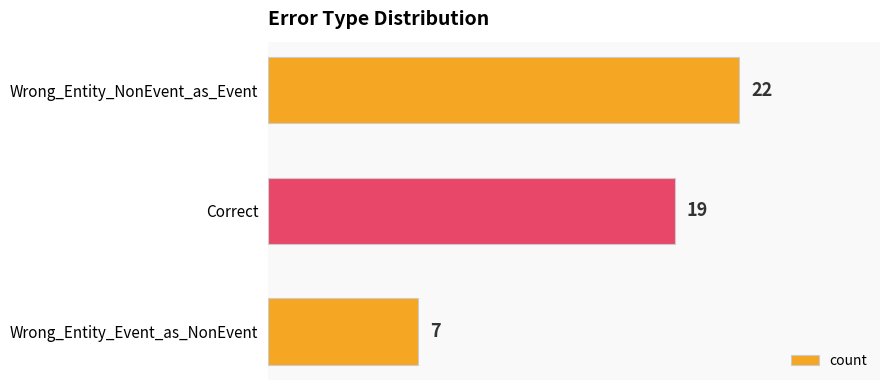

How many bars are there in total?

3